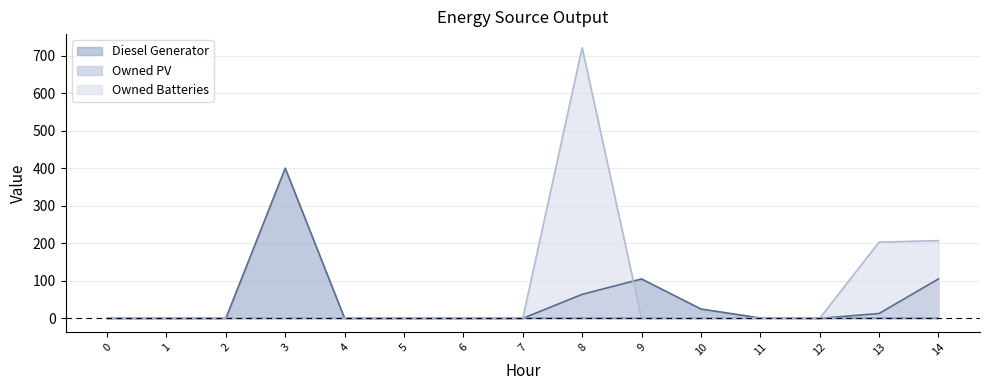

How many data points in Owned Batteries are above 0?

3